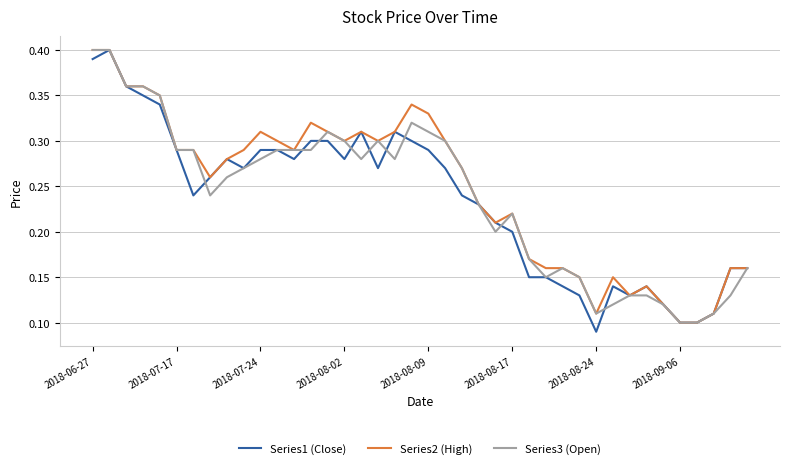

Is it true that Series2 (High) equals 0.7 at 2018-06-27?

False